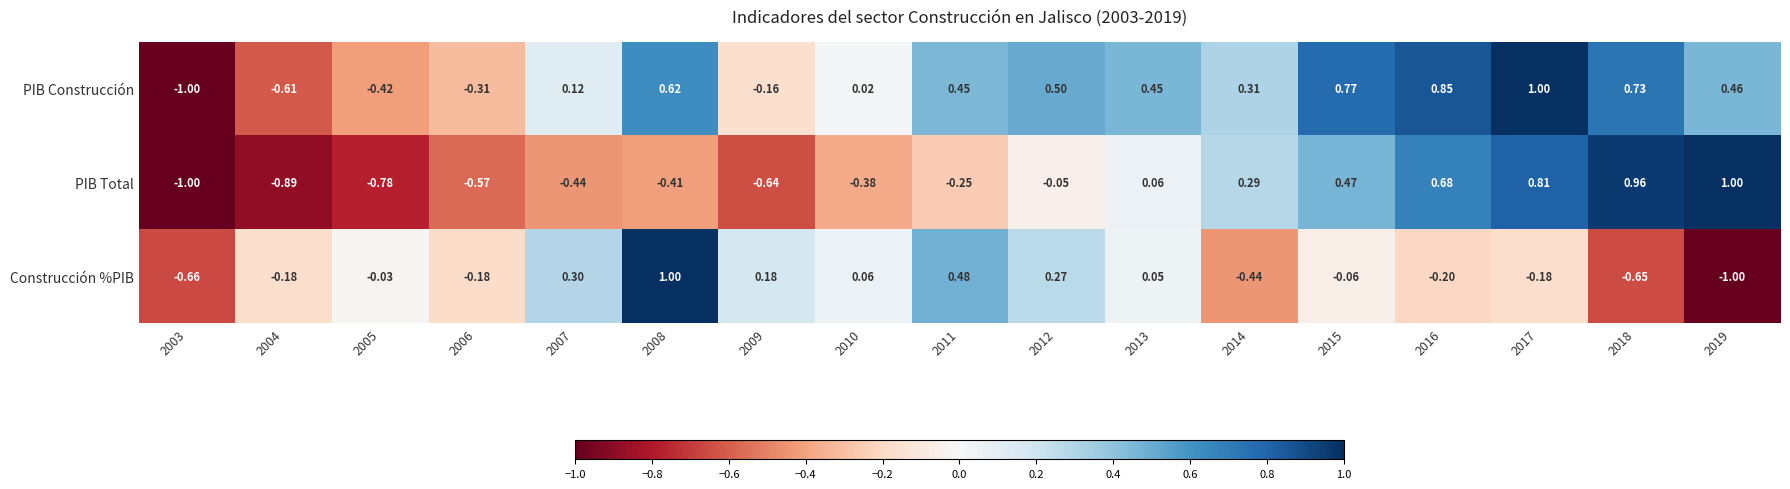

Which series changed the most between 2006 and 2008?

Construcción %PIB